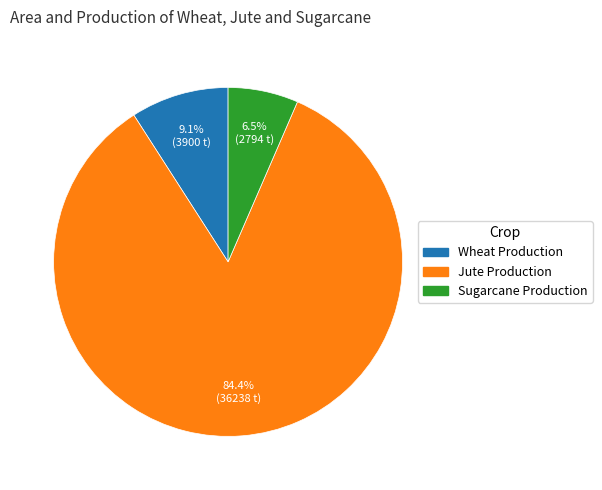

Which slice is the smallest?

Sugarcane Production